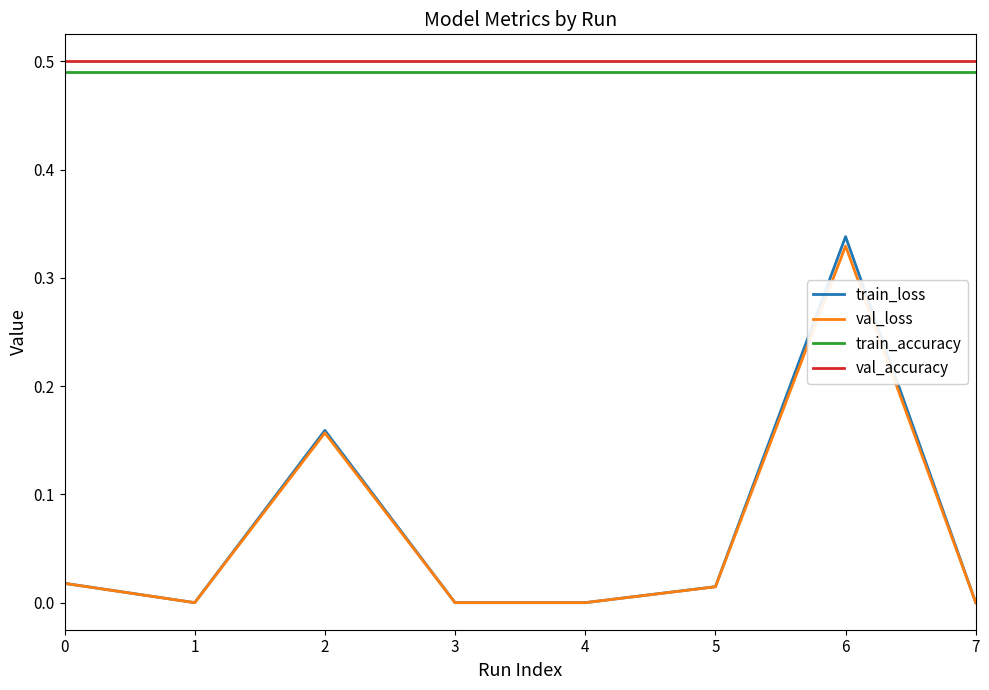

Rank the series at 6 from highest to lowest value.

val_accuracy, train_accuracy, train_loss, val_loss